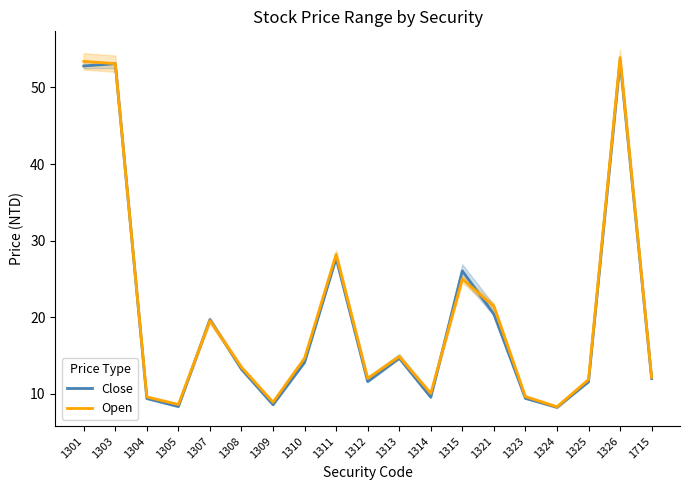

How many interior local peaks does the Open series have?

5